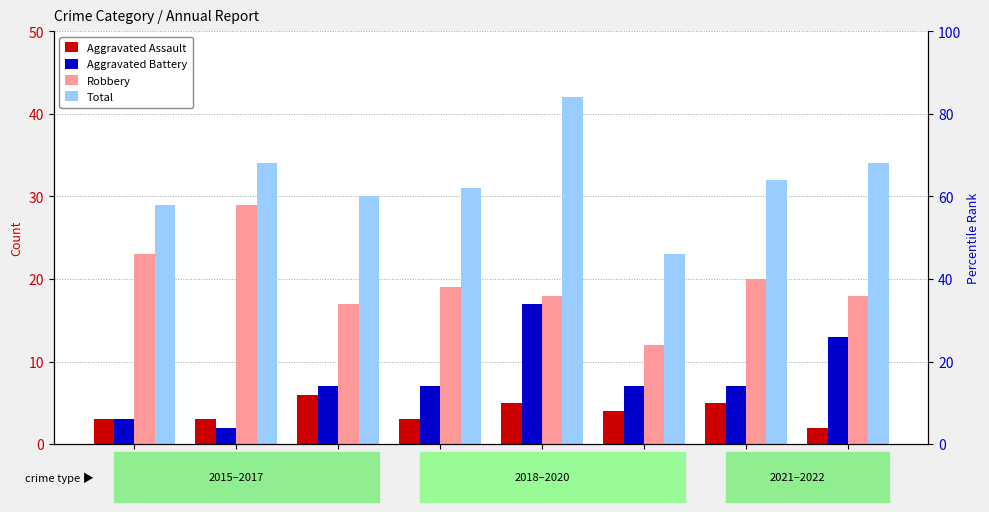

List the series in order of their peak value, highest first.

Total, Robbery, Aggravated Battery, Aggravated Assault